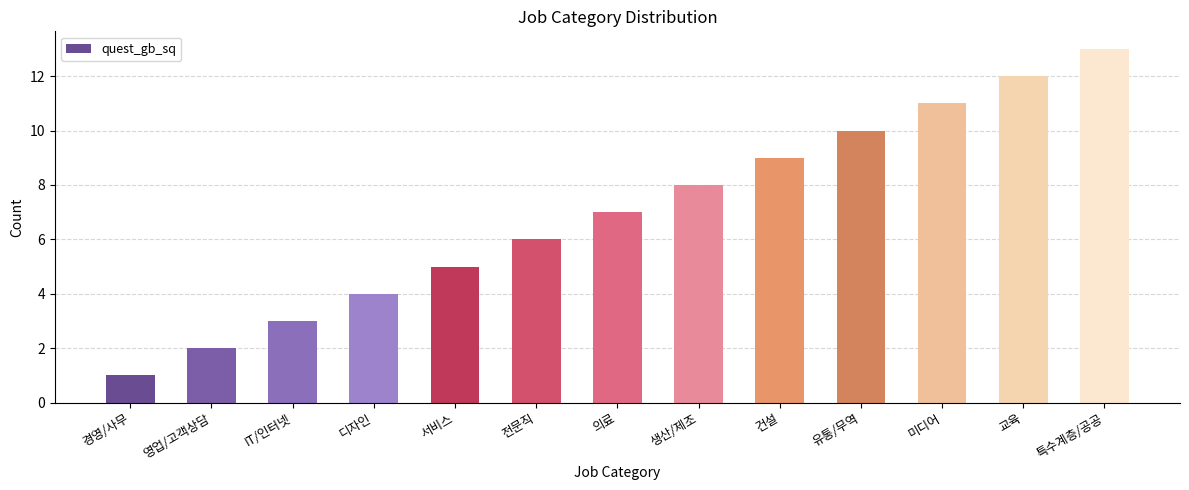

The chart shows a value of 1 at 경영/사무. True or false?

True